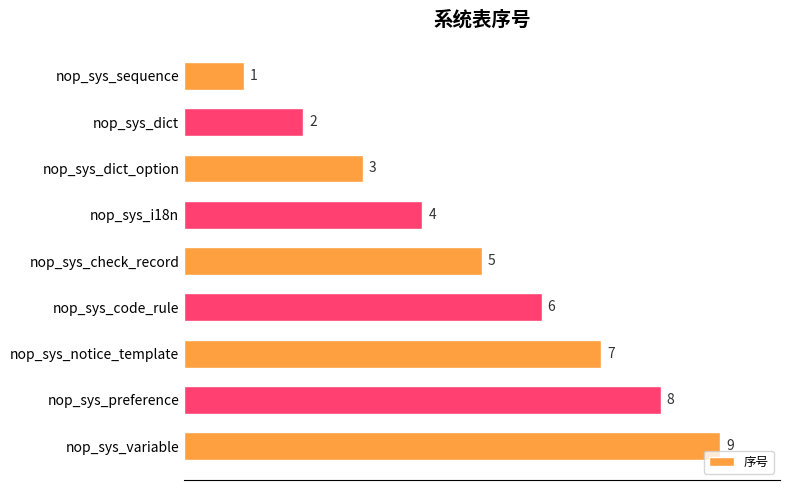

Between nop_sys_code_rule and nop_sys_sequence, which is larger?

nop_sys_code_rule